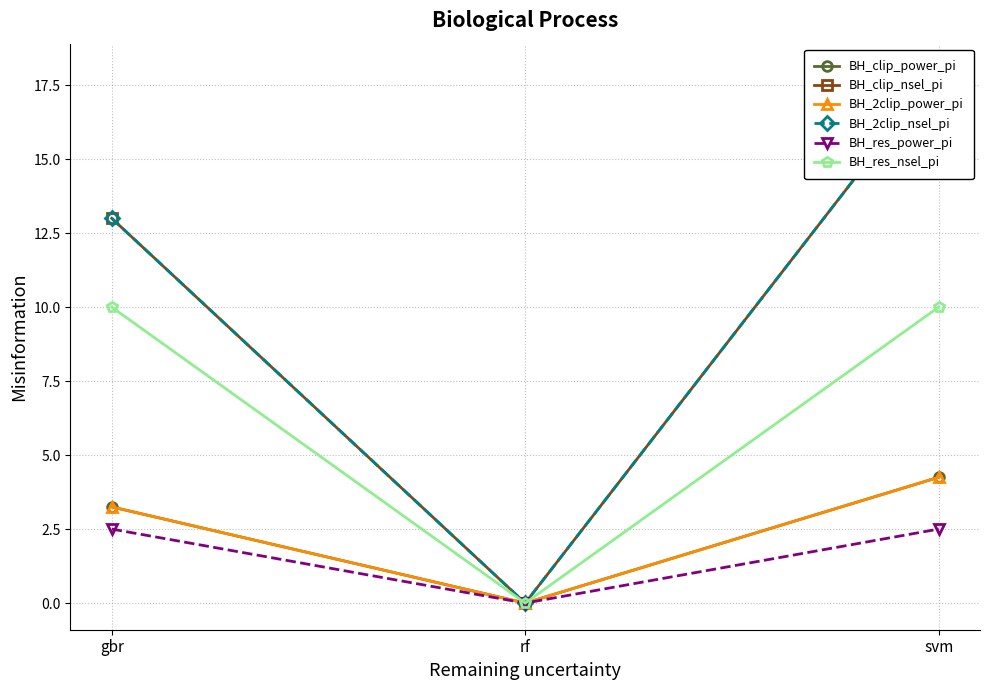

Is the value of BH_2clip_nsel_pi at gbr greater than the value of BH_clip_nsel_pi at svm?

No